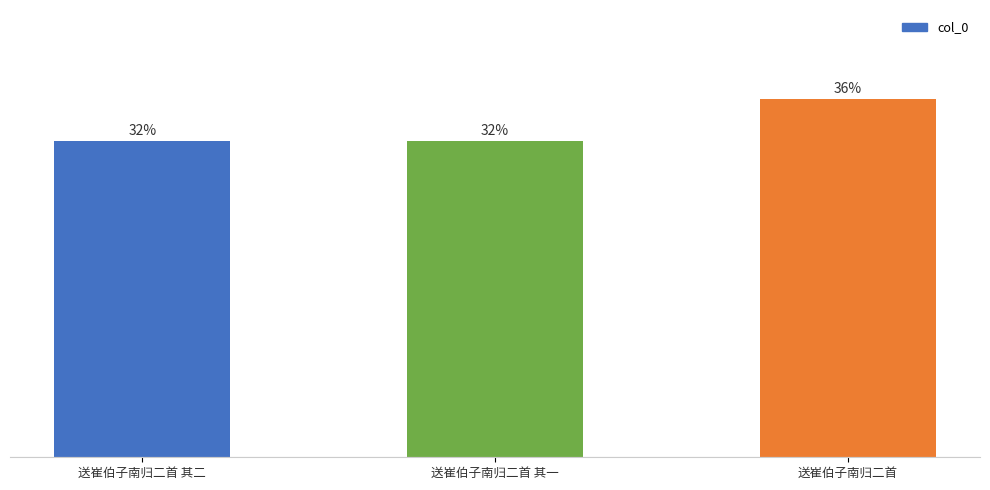

What is the label of the 2nd bar from the right?

送崔伯子南归二首 其一